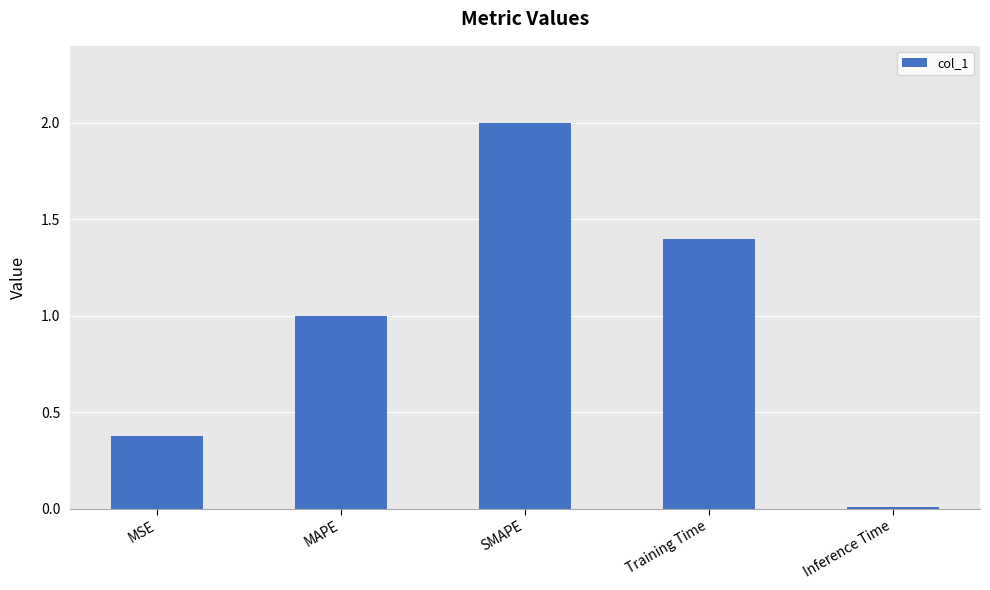

What is the value of the 4th bar from the left?

1.4